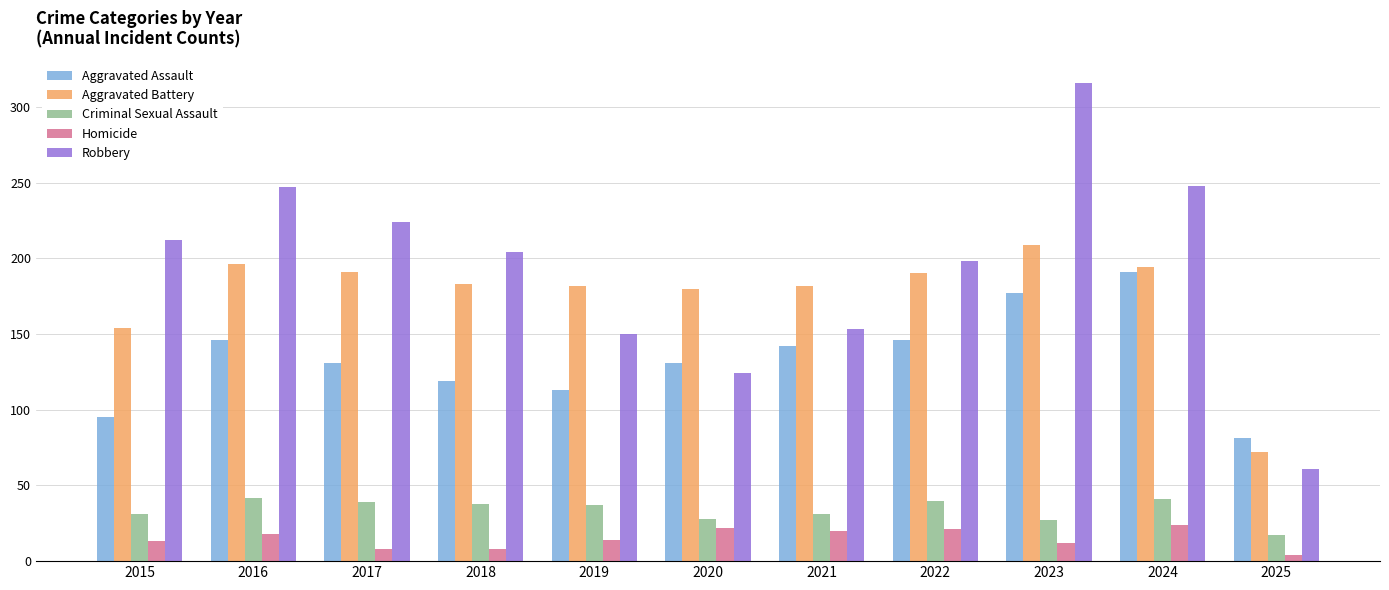

At 2020, list the series in order from largest to smallest.

Aggravated Battery, Aggravated Assault, Robbery, Criminal Sexual Assault, Homicide